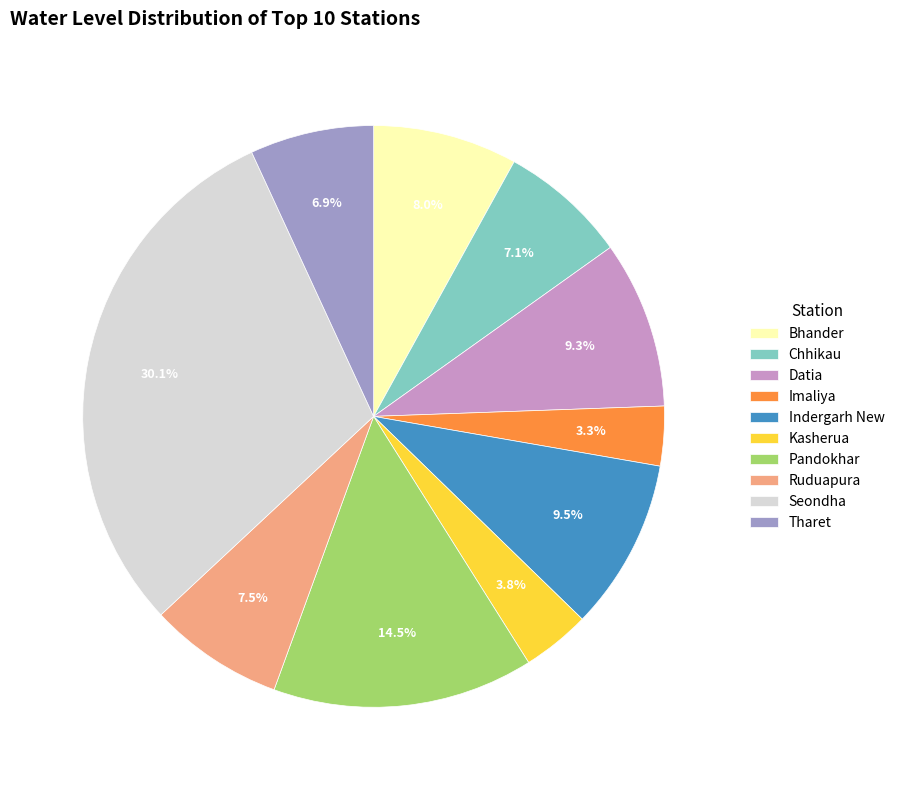

What is the ratio of the value at Chhikau to the value at Tharet?

1.0